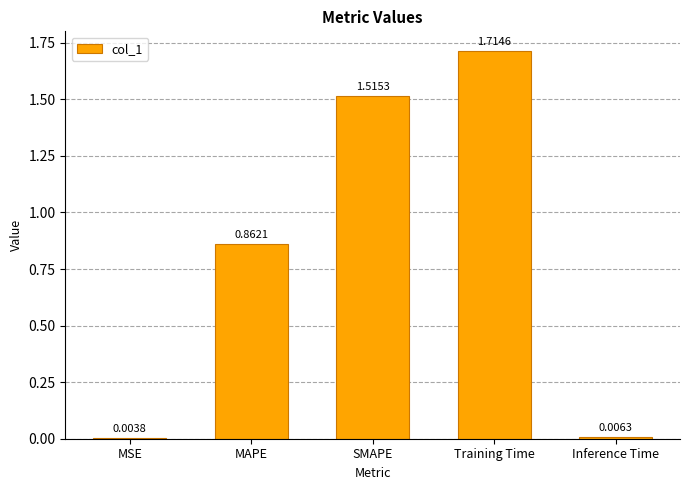

Which category has the highest value across all series?

Training Time